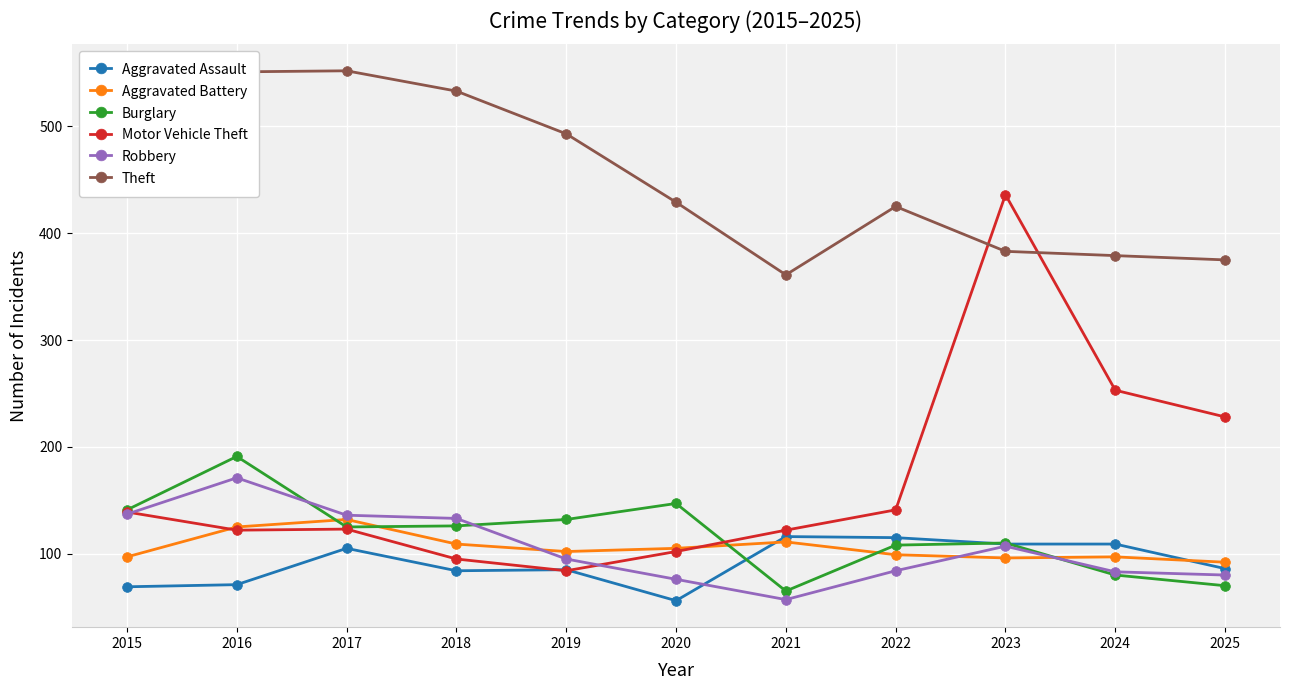

True or false: Aggravated Battery and Theft cross at least once.

False